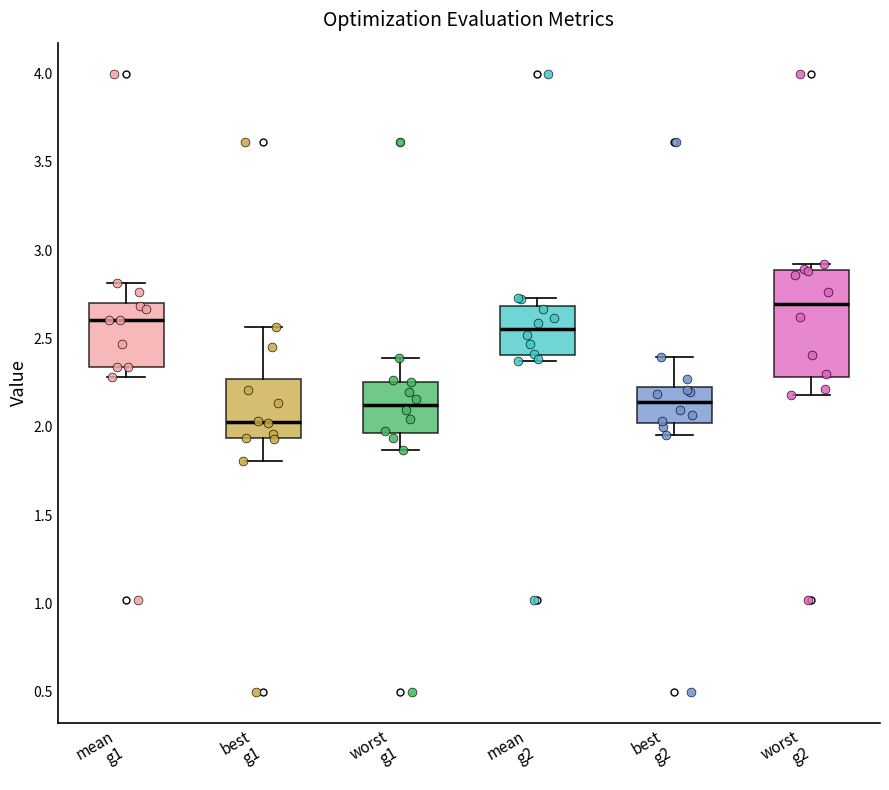

Where does the median line of the box for best g1 sit on the y-axis? The values are not printed on the chart, so give them approximately, as read against the axis.

2.05